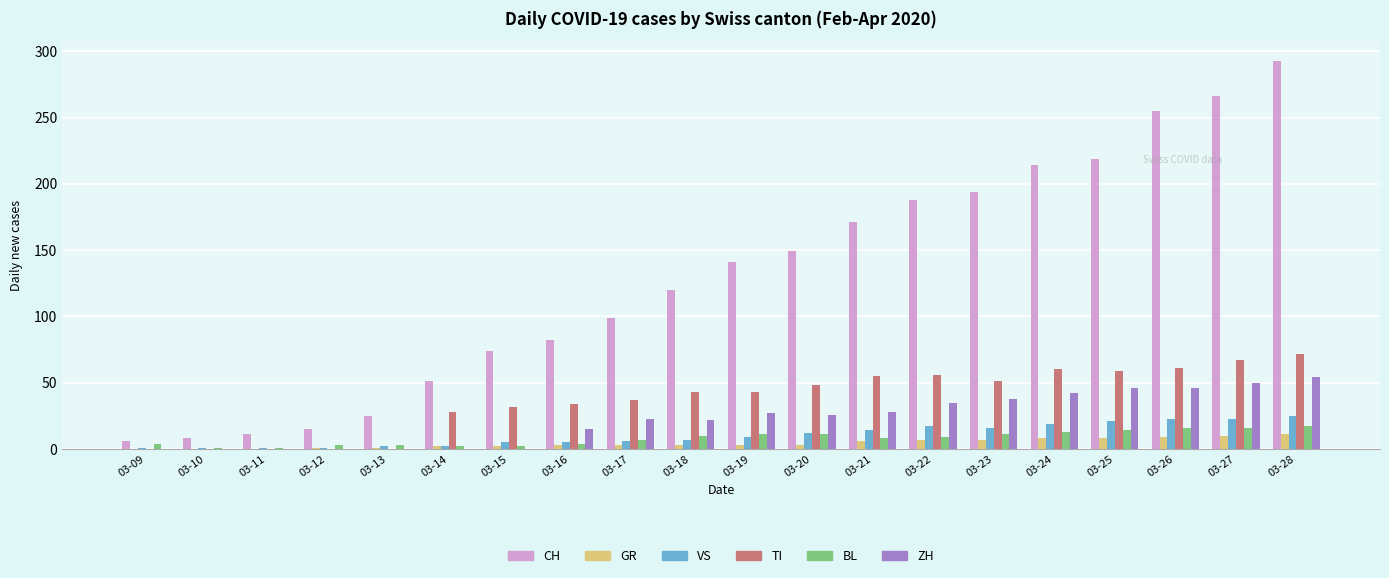

At which category is the sum across all series the highest?

03-28